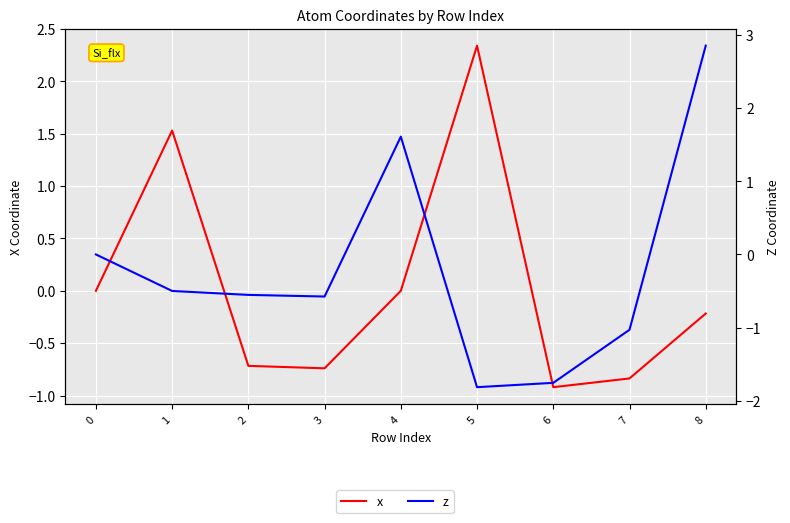

How many lines are shown in the chart?

2